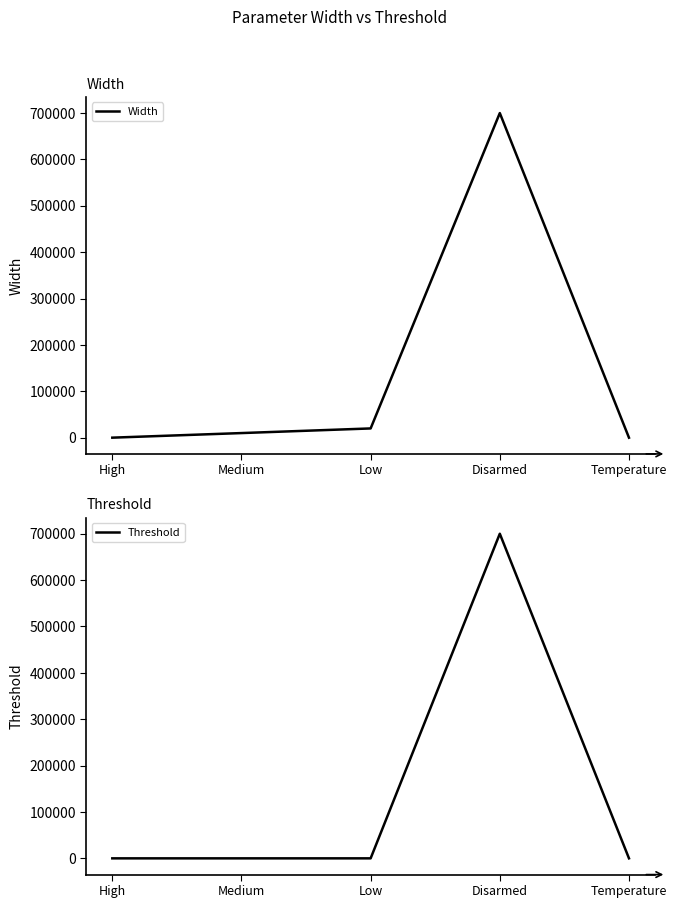

Is it true that Threshold equals 66 at Temperature?

False